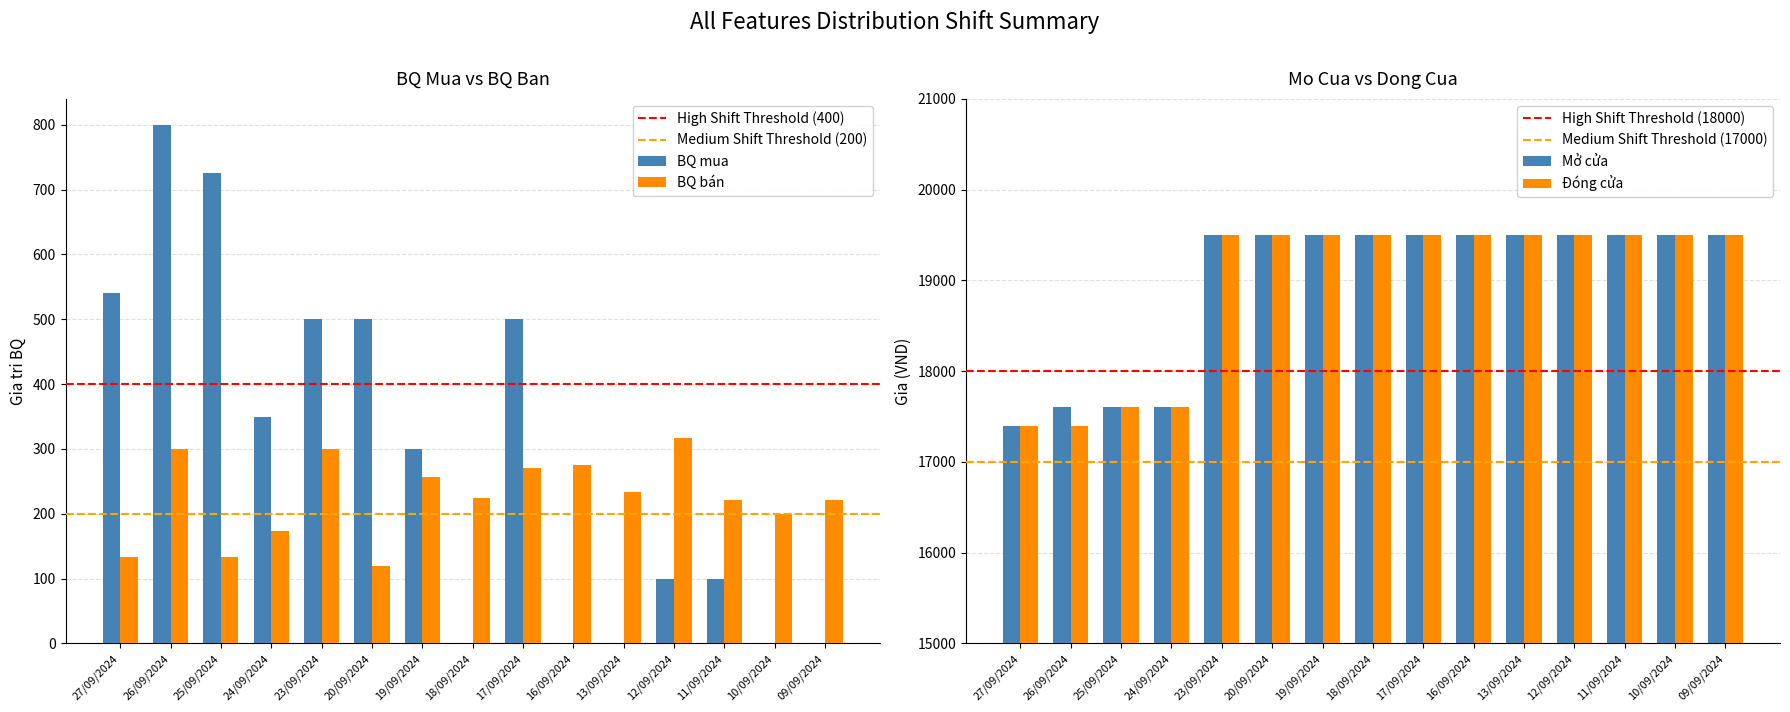

At which label does BQ mua first exceed 300?

27/09/2024